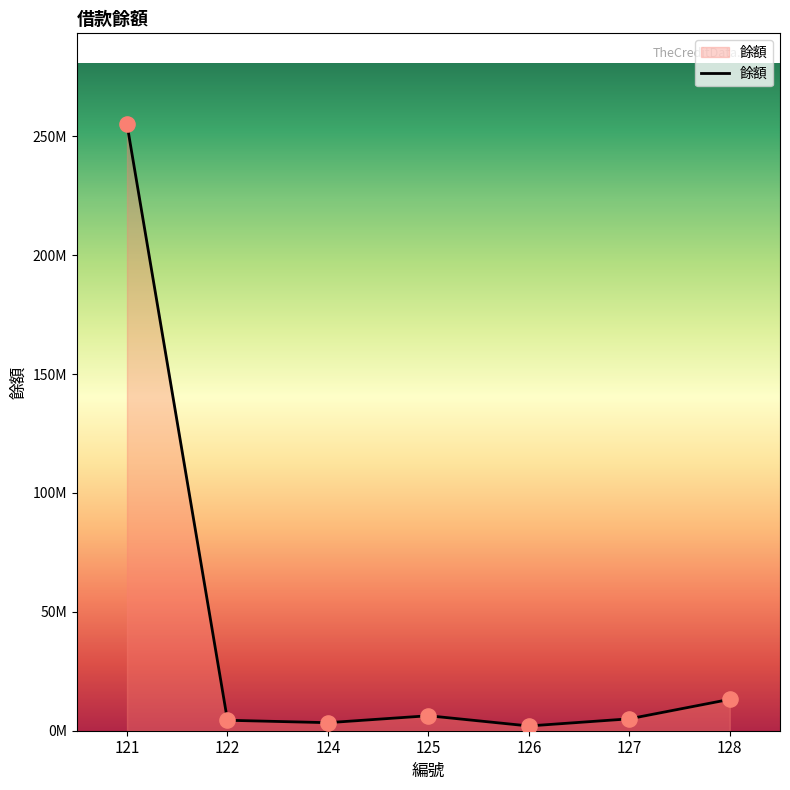

Approximately how many times larger is the value at 127 compared to 128?

0.4